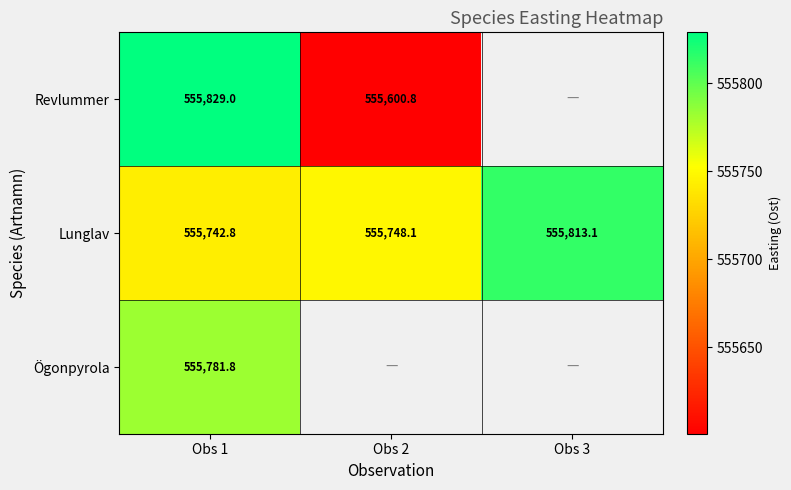

Rank the series at Obs 1 from highest to lowest value.

Revlummer, Ögonpyrola, Lunglav